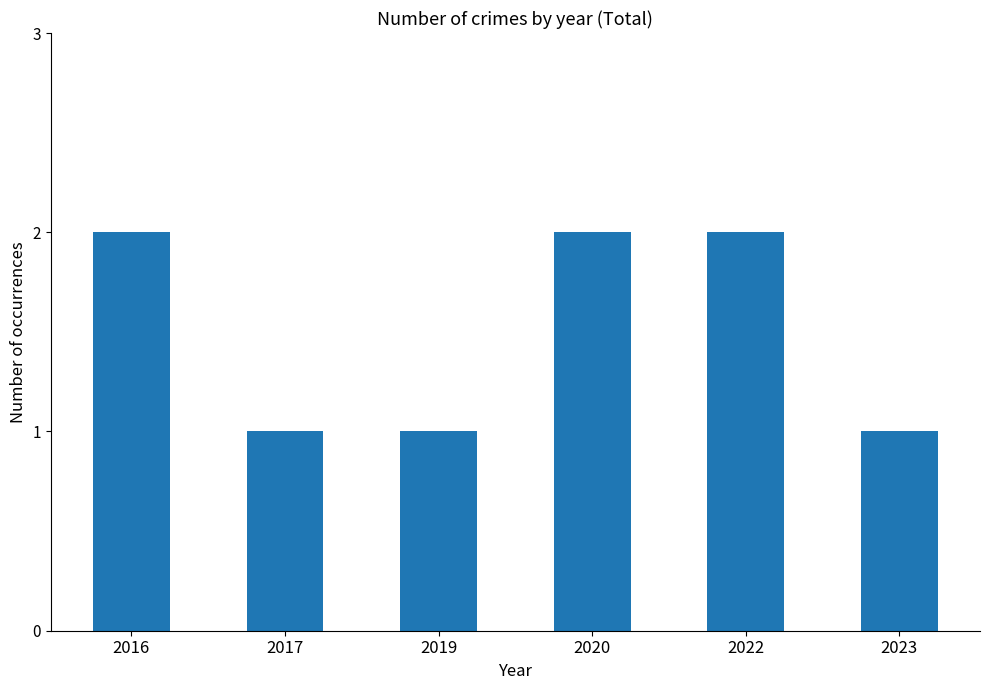

What is the value of the 6th bar from the left?

1